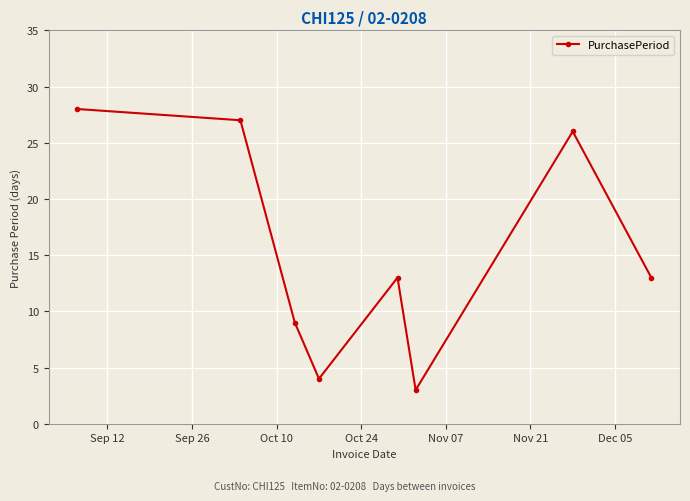

What is the smallest value displayed?

3